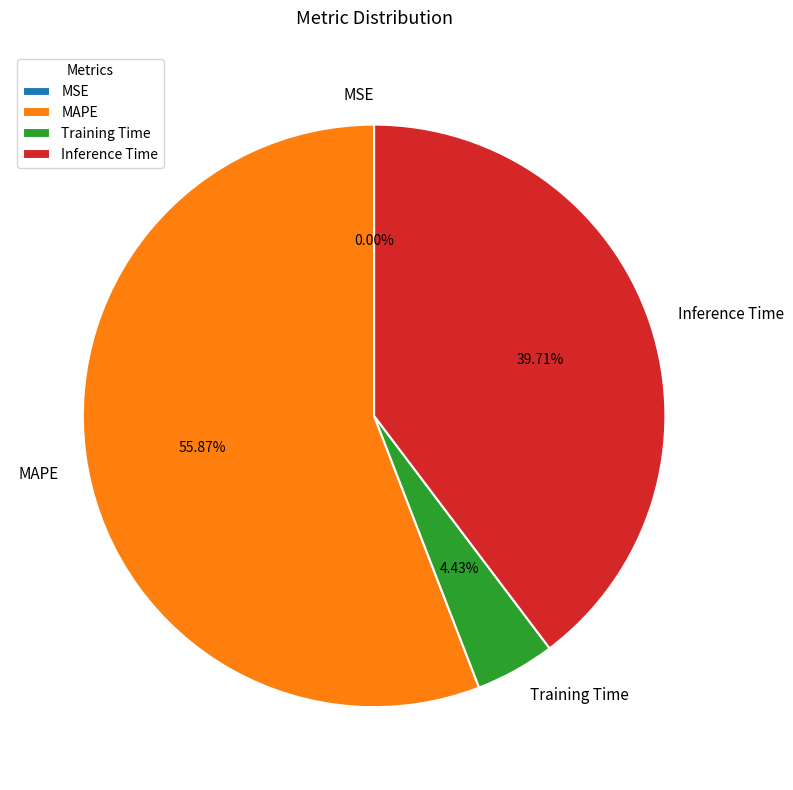

What is the largest slice in the pie chart?

MAPE